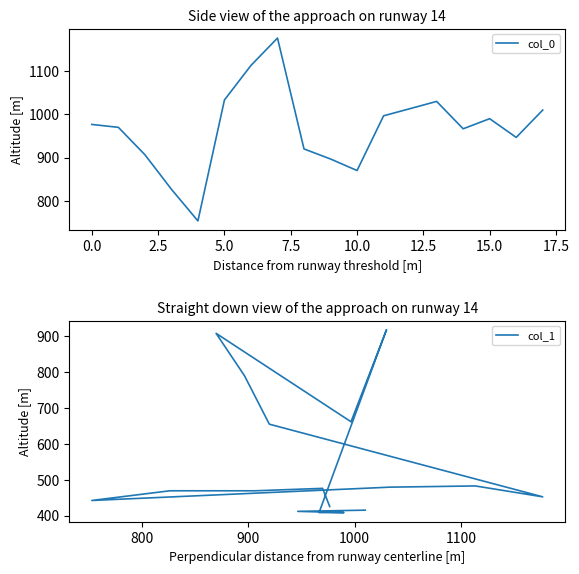

What are all the series names shown in the legend?

col_0, col_1